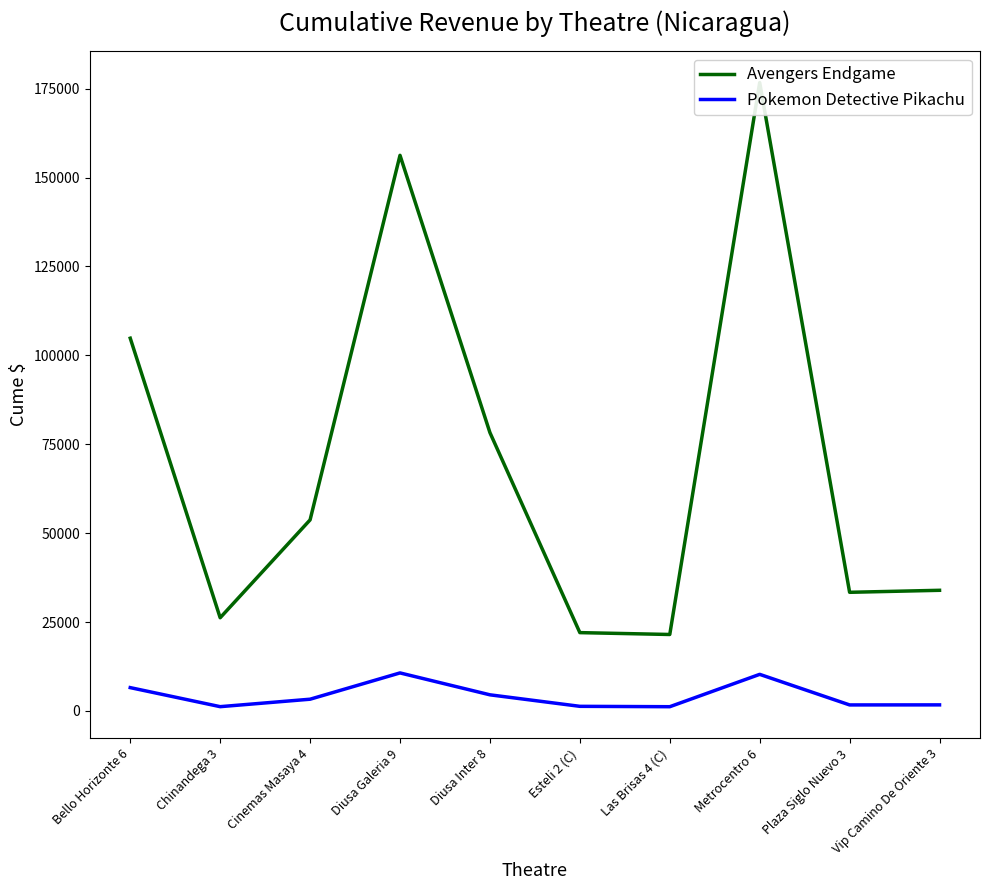

In Pokemon Detective Pikachu, how many points are higher than both neighbors (excluding endpoints)?

2